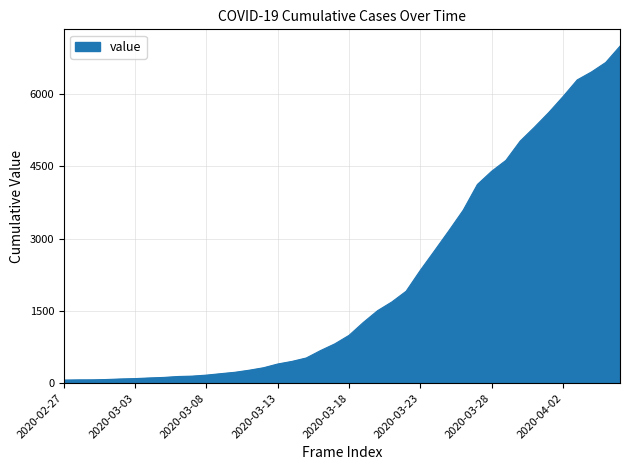

What is the greatest value displayed?

6995